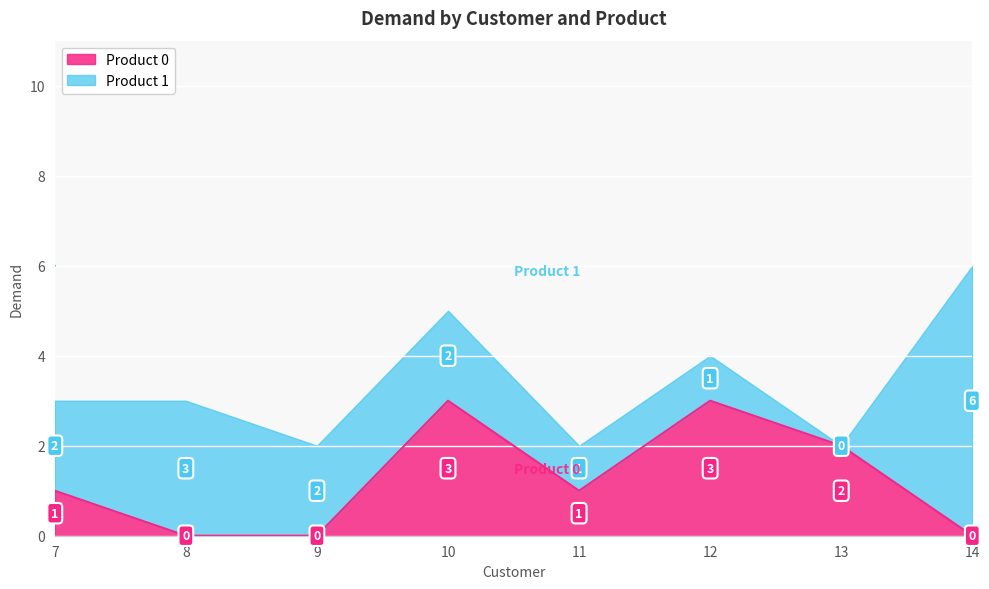

Reading right to left, extract all data points from this chart.

14=0	13=2	12=3	11=1	10=3	9=0	8=0	7=1